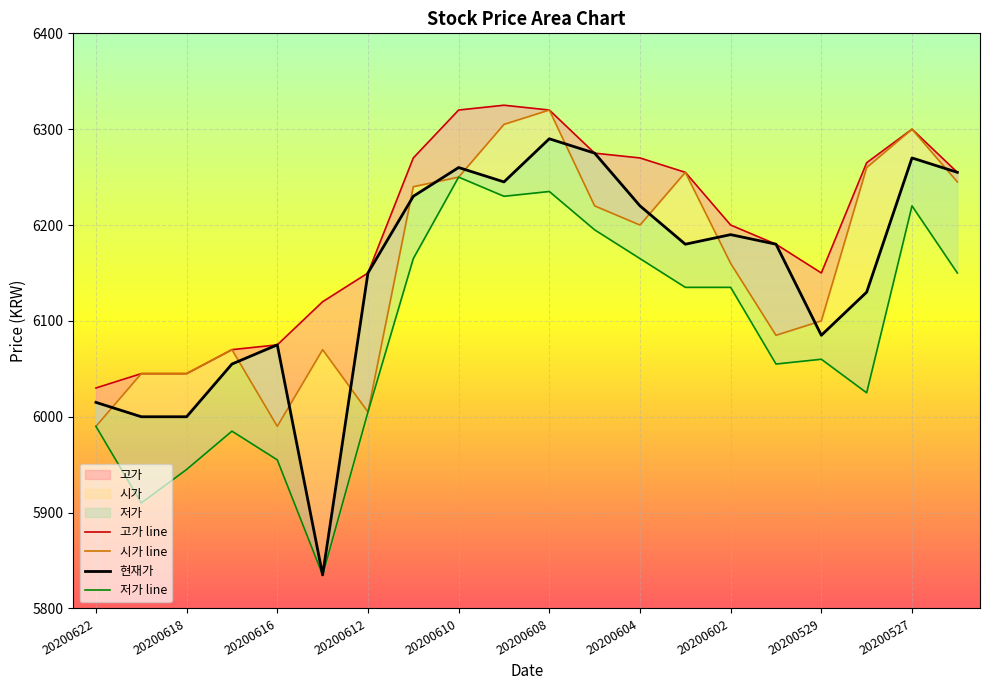

Which series has the widest spread of values?

현재가